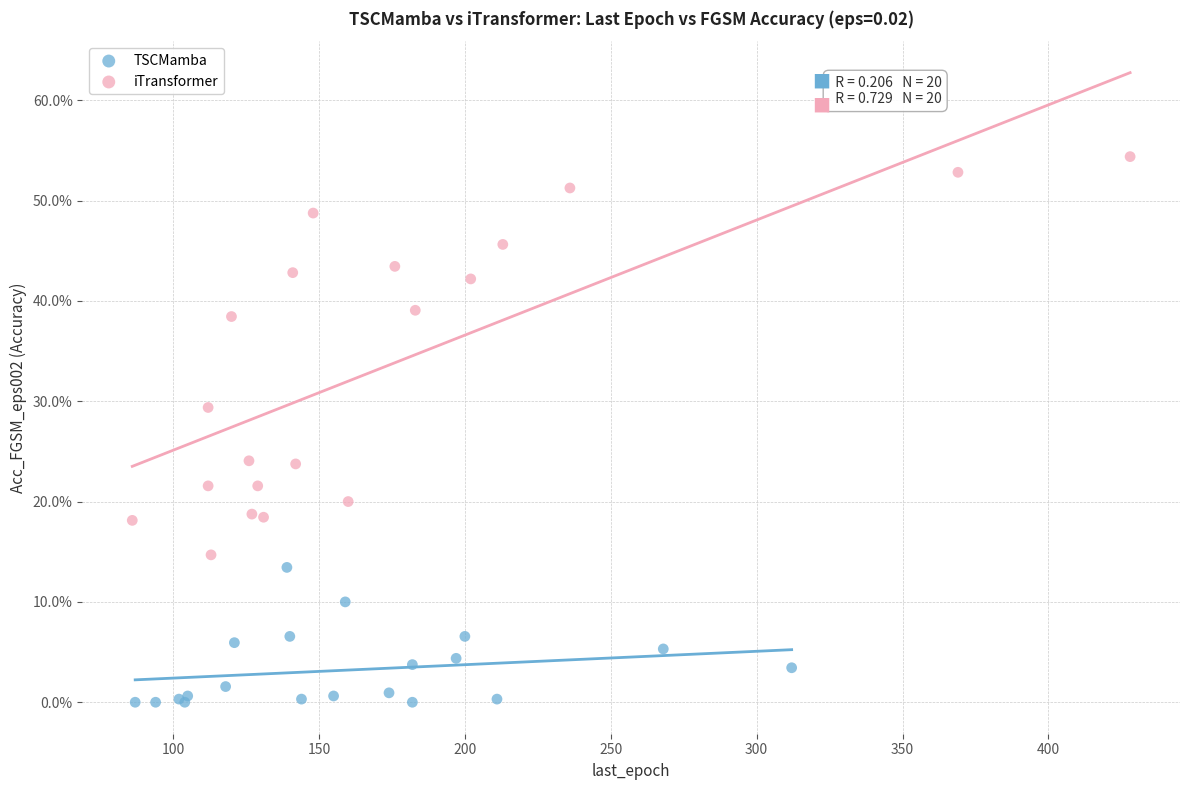

Which series has the largest Y range (max minus min)?

iTransformer